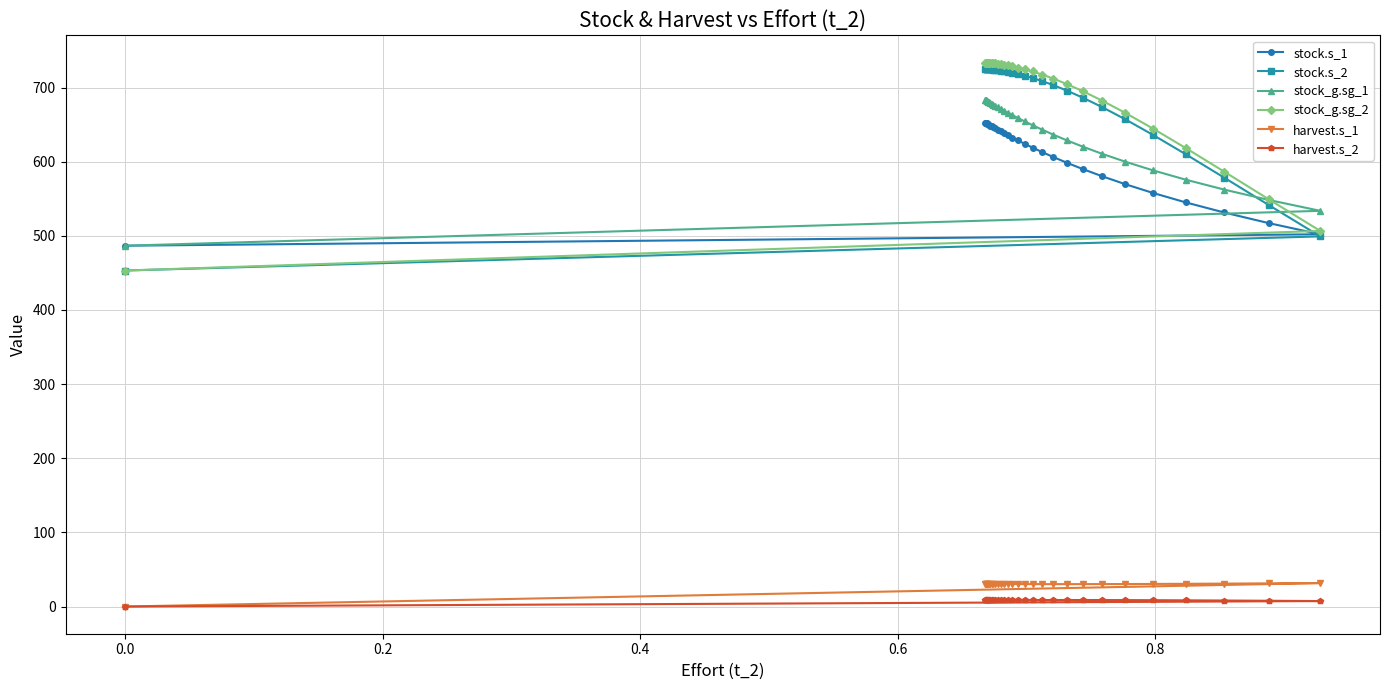

Reading left to right, list all the values displayed in this chart.

stock.s_1: 486.7	502.1	517.1	531.5	545.1	557.8	569.6	580.3	590.0	598.6	606.3	613.1	619.0	624.1	628.6	632.4	635.8	638.6	641.0	643.1	644.8	646.3	647.6	648.7	649.6	650.4	651.0	651.6	652.0	652.4	652.7
stock.s_2: 453.2	499.2	541.4	578.5	610.0	636.1	657.0	673.5	686.2	695.9	703.3	708.8	712.9	716.0	718.3	720.0	721.3	722.2	723.0	723.5	723.9	724.2	724.5	724.7	724.8	724.9	725.0	725.1	725.2	725.2	725.3
stock_g.sg_1: 486.7	533.7	548.3	562.4	575.7	588.3	599.9	610.5	620.2	628.8	636.5	643.3	649.2	654.4	658.9	662.8	666.1	669.0	671.4	673.5	675.3	676.8	678.1	679.1	680.1	680.8	681.5	682.1	682.5	682.9	683.3
stock_g.sg_2: 453.2	506.6	549.1	586.5	618.4	644.6	665.7	682.2	695.0	704.7	712.1	717.6	721.7	724.7	727.0	728.7	729.9	730.9	731.6	732.1	732.5	732.8	733.0	733.2	733.3	733.5	733.5	733.6	733.7	733.7	733.7
harvest.s_1: 0.0	31.6	31.2	30.9	30.6	30.5	30.3	30.3	30.2	30.2	30.2	30.2	30.2	30.3	30.3	30.3	30.4	30.4	30.4	30.4	30.4	30.4	30.5	30.5	30.5	30.5	30.5	30.5	30.5	30.5	30.5
harvest.s_2: 0.0	7.4	7.8	8.1	8.3	8.5	8.6	8.7	8.8	8.8	8.8	8.8	8.7	8.7	8.7	8.7	8.6	8.6	8.6	8.6	8.6	8.5	8.5	8.5	8.5	8.5	8.5	8.5	8.5	8.5	8.5